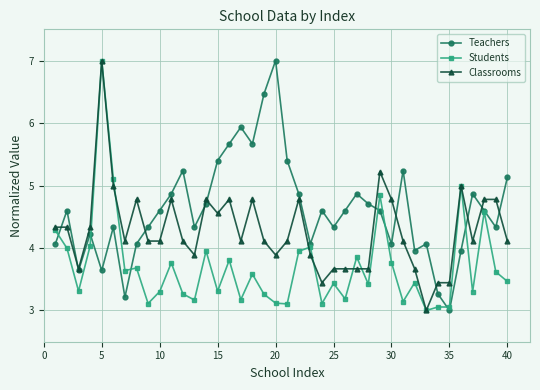

How many series are shown in this chart?

3